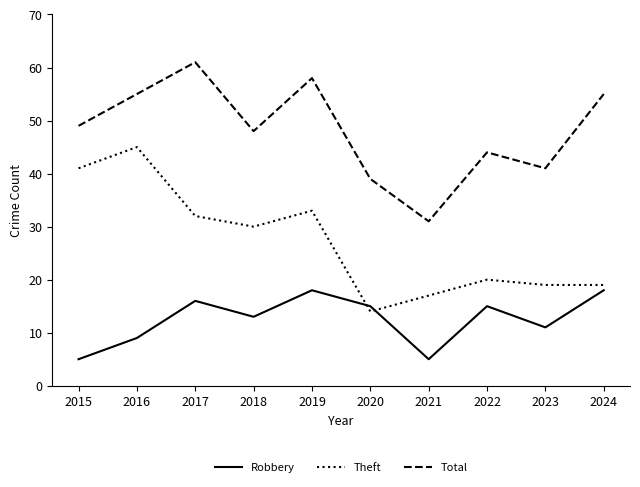

True or false: Total has more than 0 interior local peaks.

True